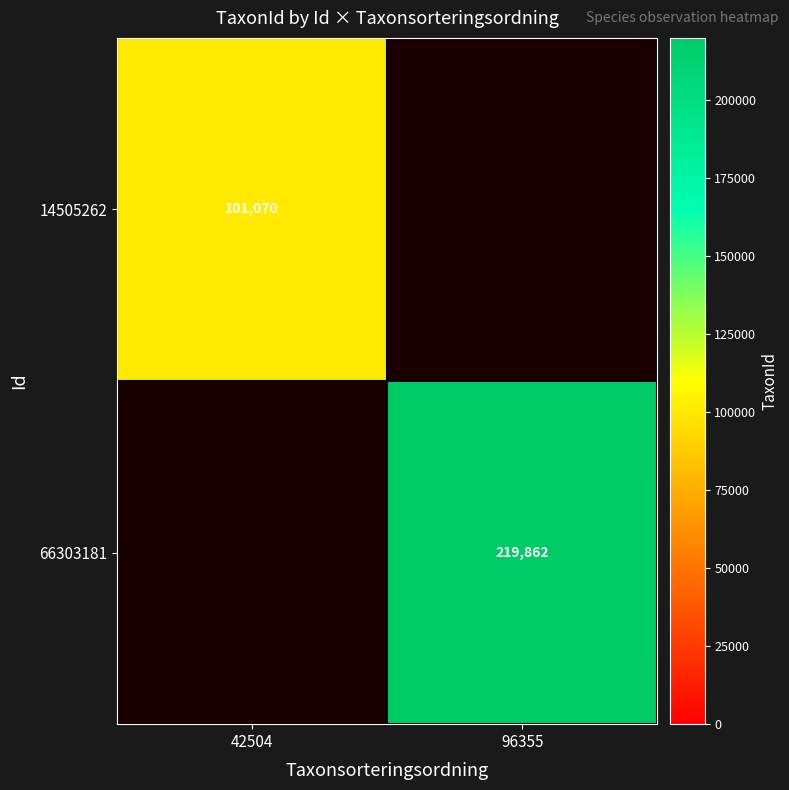

Count the number of categories in the chart.

2